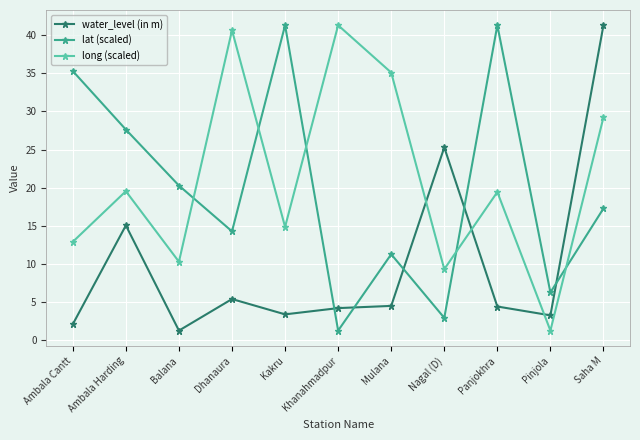

How many intersections are there between water_level (in m) and long (scaled)?

3